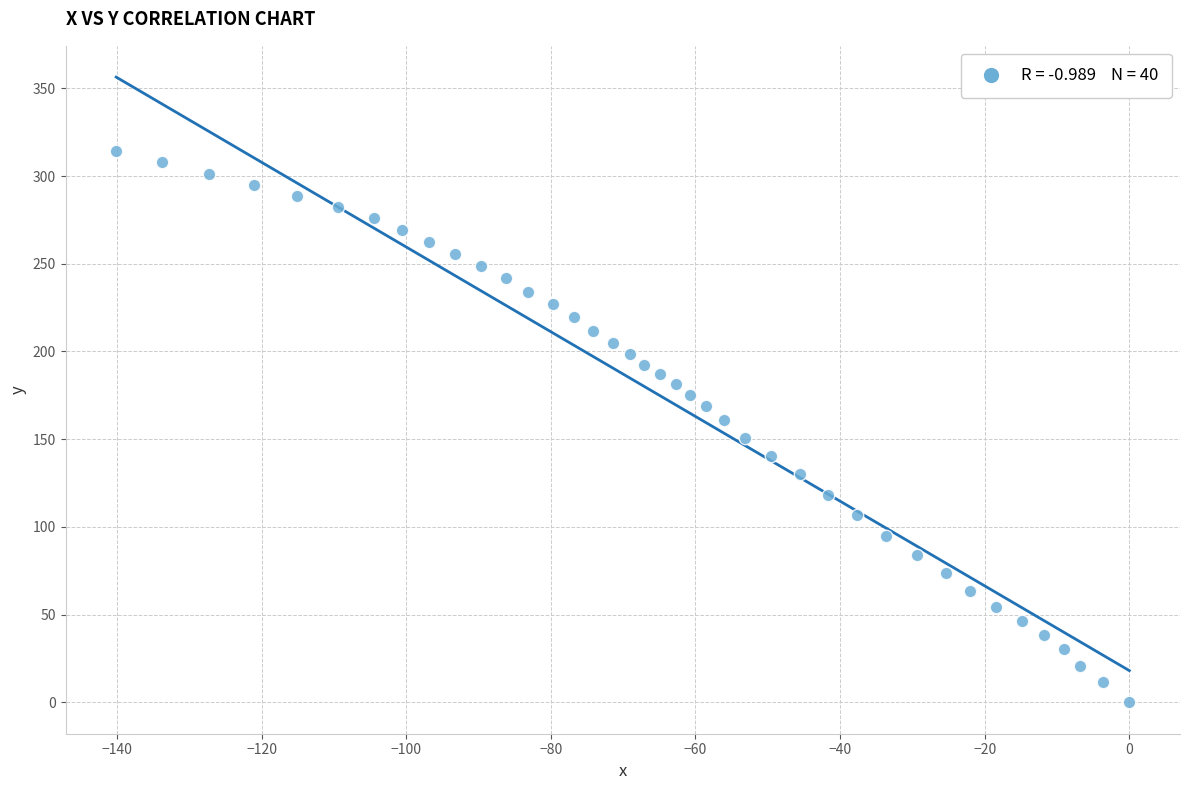

What is the range of Y values (max minus min)?

314.3